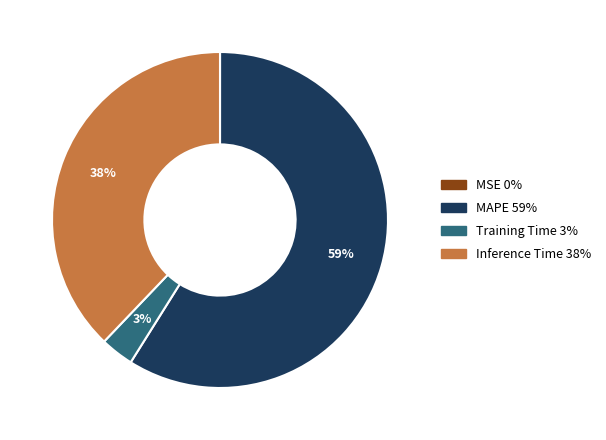

To the nearest percent, what is the difference between the largest and smallest slice percentages?

59%